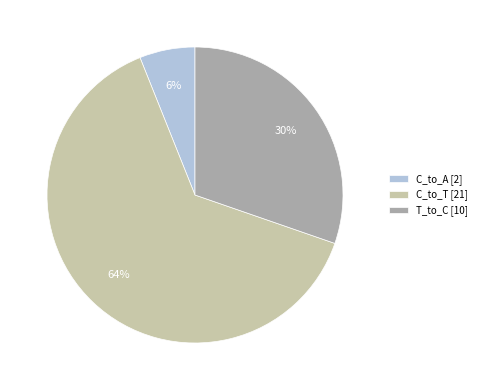

To the nearest percent, what portion does C_to_A [2] represent?

6%